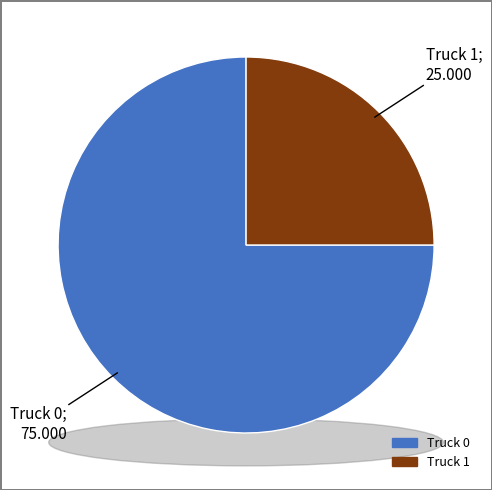

Which category has the smallest portion of the pie?

Truck 1